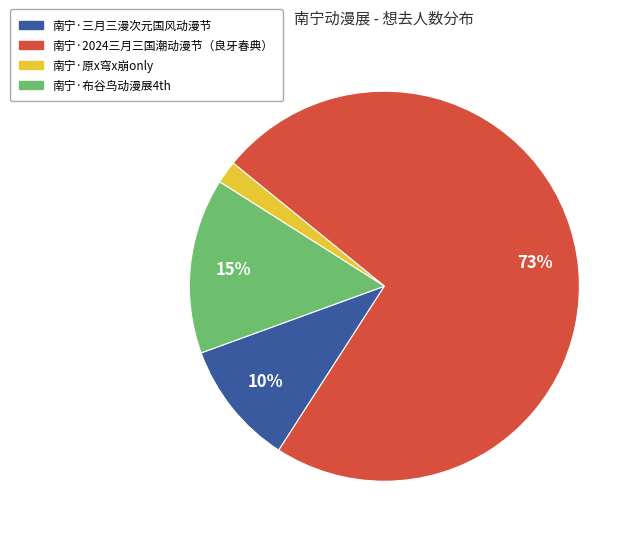

Does 南宁·三月三漫次元国风动漫节 represent more than half of the total?

No